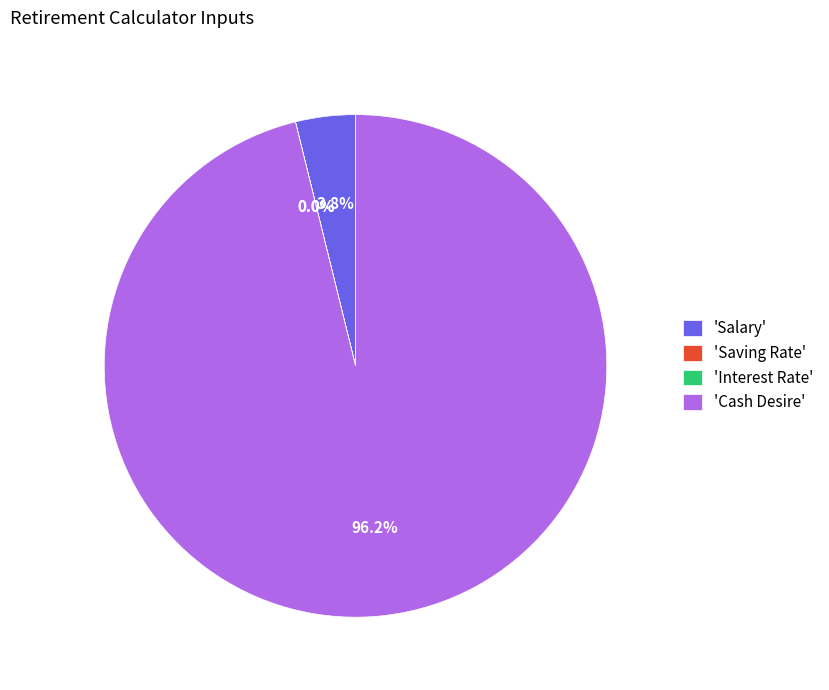

Is there a majority slice in this chart?

Yes